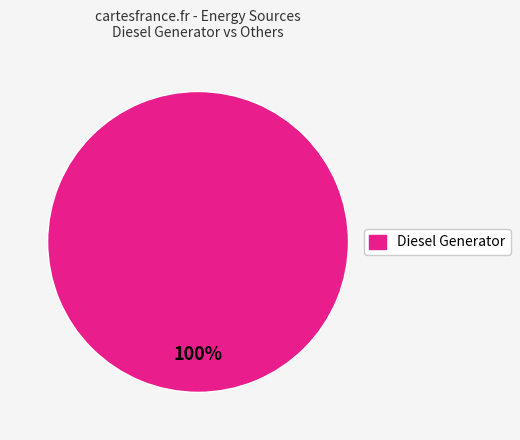

Is there any slice that represents more than half of the pie?

Yes